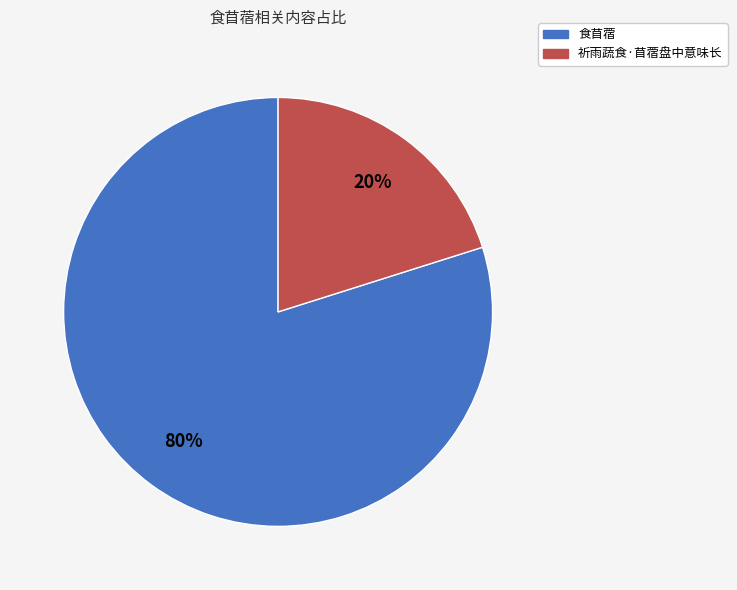

Which category has the biggest portion of the pie?

食苜蓿